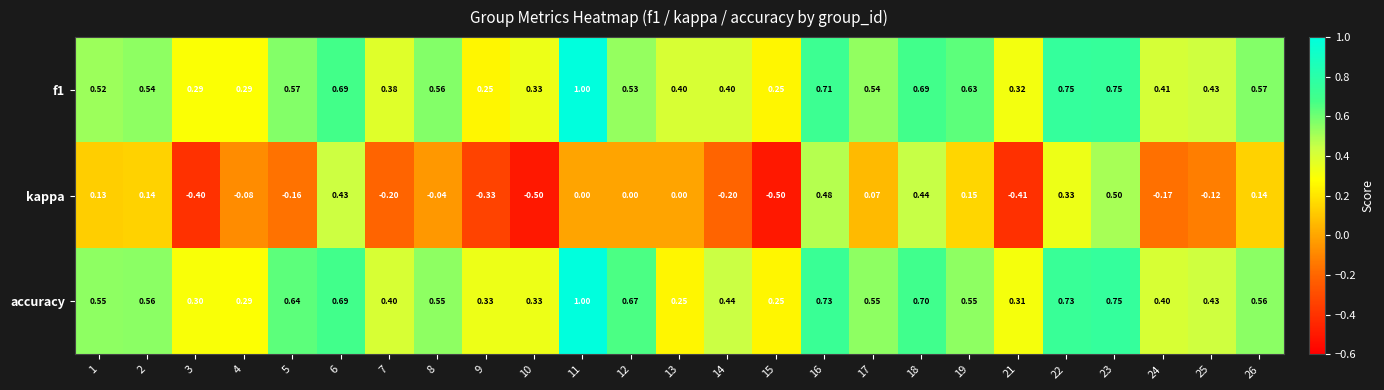

Is the value of accuracy at 18 greater than the value of f1 at 23?

No